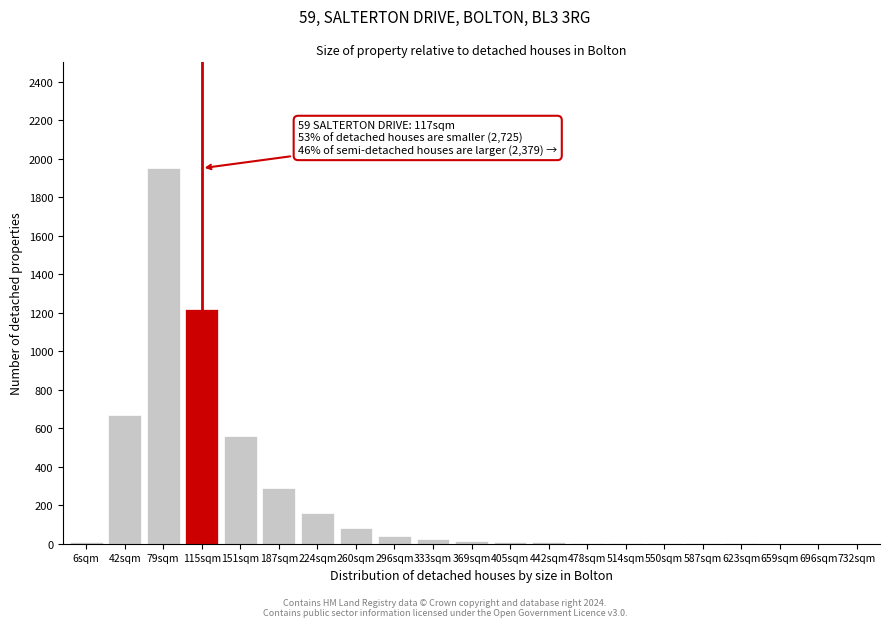

What is the sum of all values?

5058